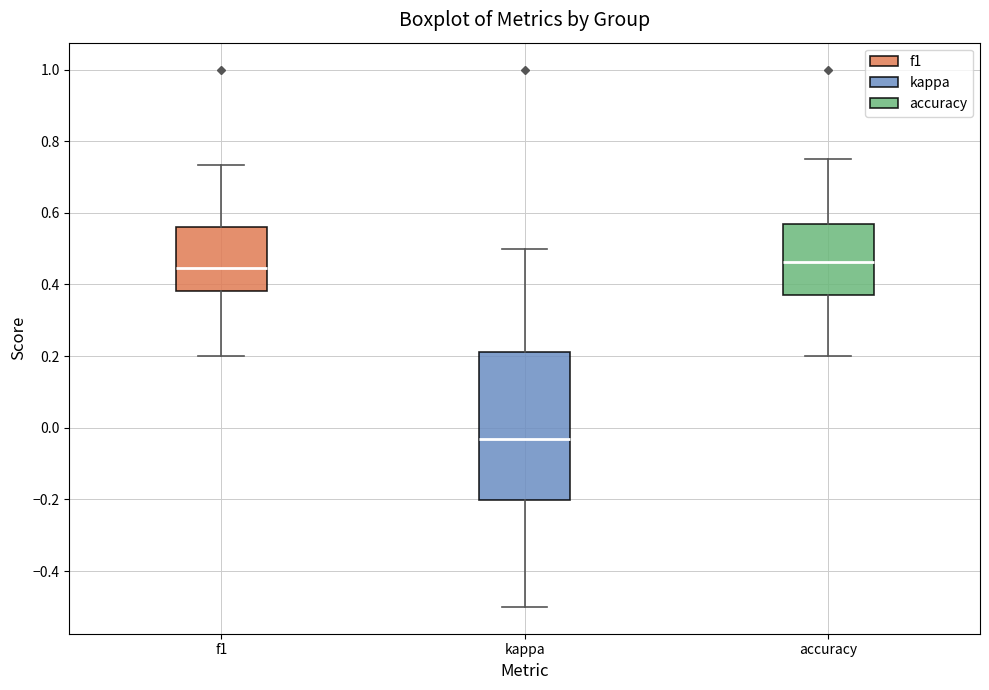

Which box has the lowest median line?

kappa